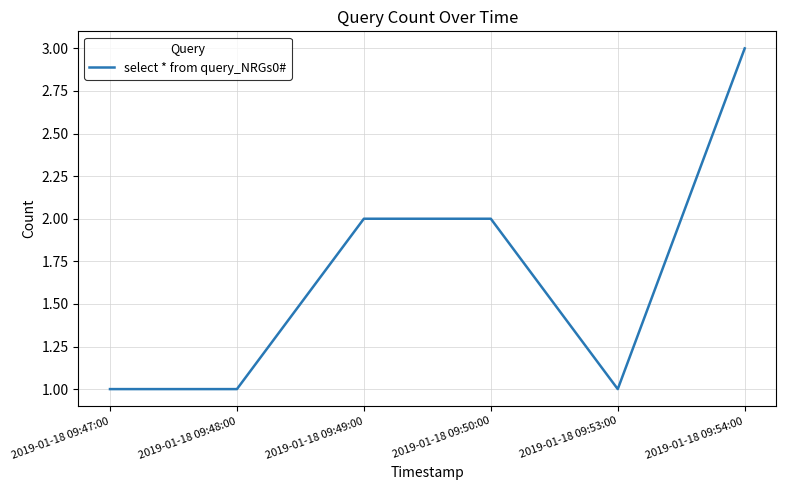

What is the average value?

2